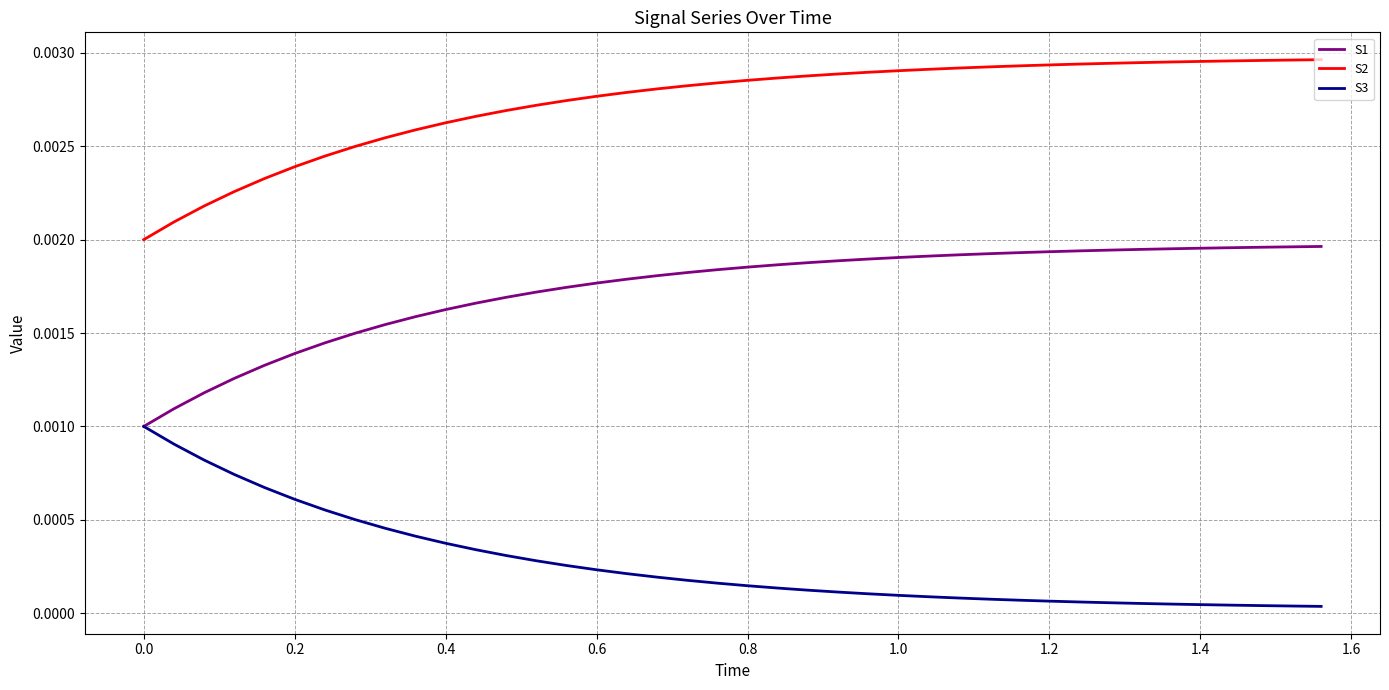

How many S2 values are between 0 and 1?

40